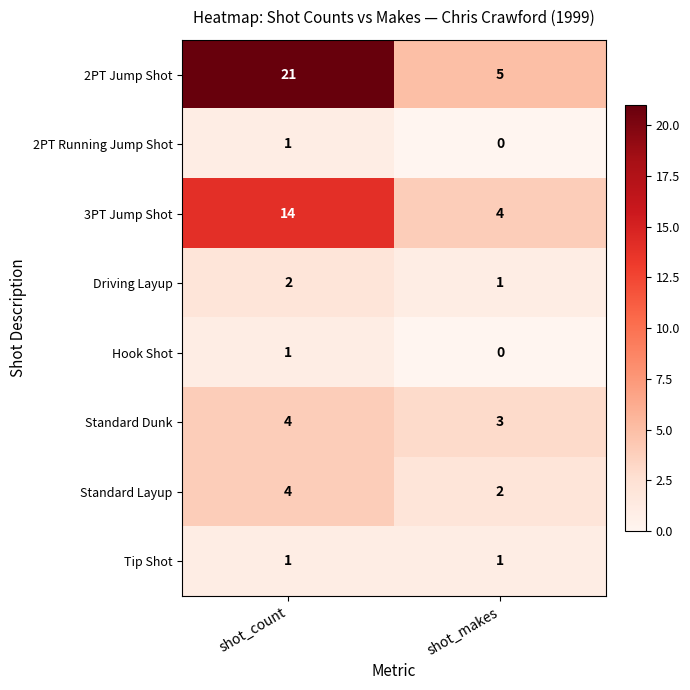

The 3PT Jump Shot series shows 4 at shot_makes. True or false?

True